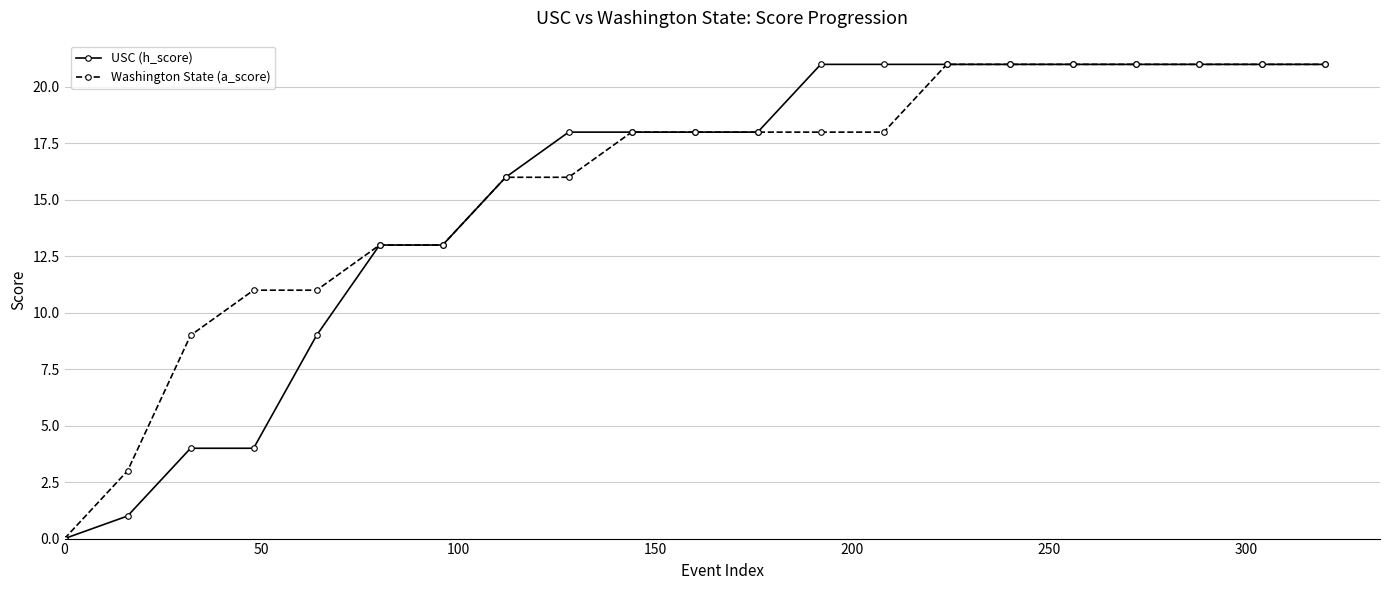

What is the value of the Washington State (a_score) point at the 19th from the left?

21